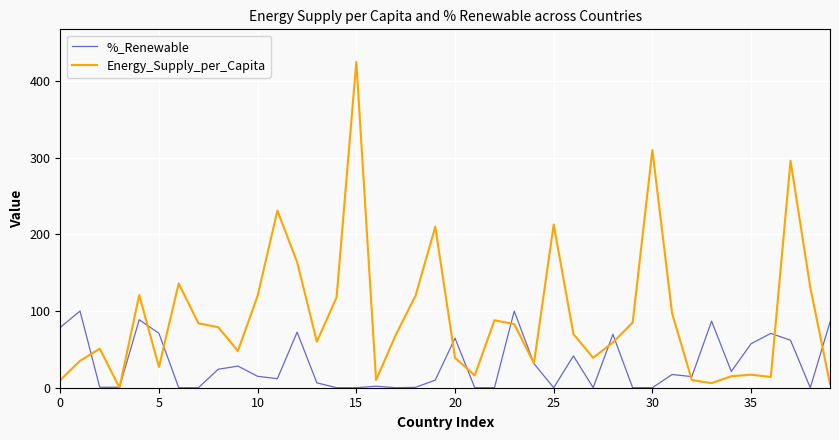

List the series in order of their overall mean, highest first.

Energy_Supply_per_Capita, %_Renewable